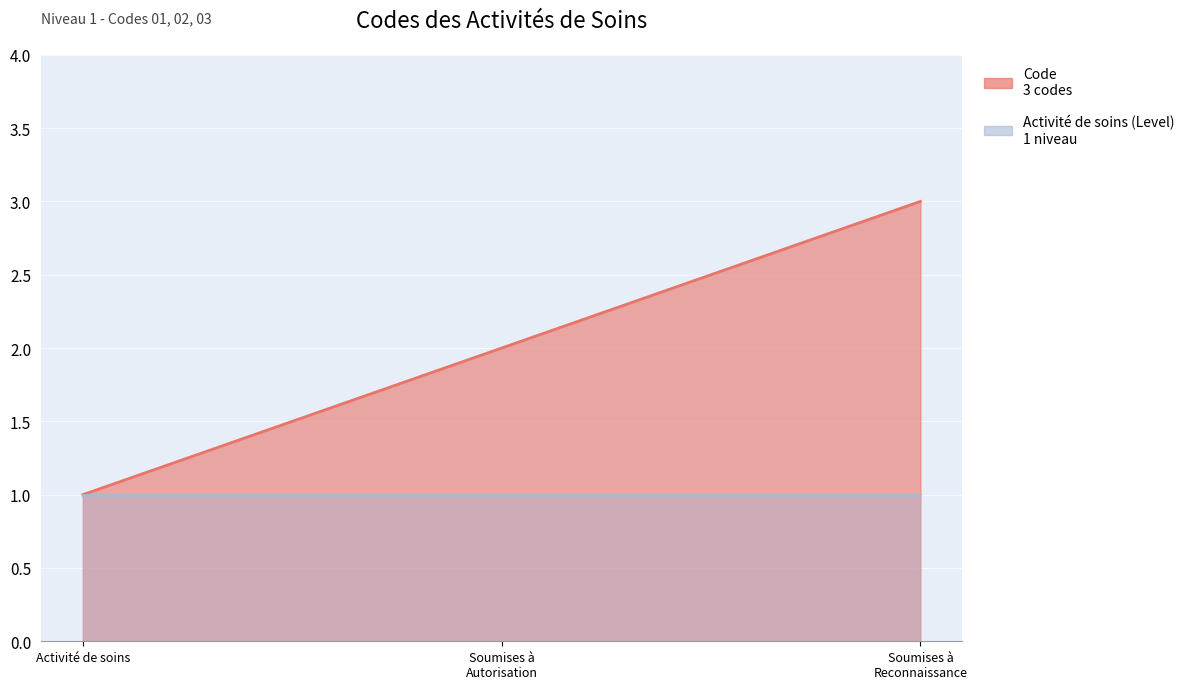

List the labels in order of value, largest first.

Soumises à Reconnaissance, Soumises à Autorisation, Activité de soins